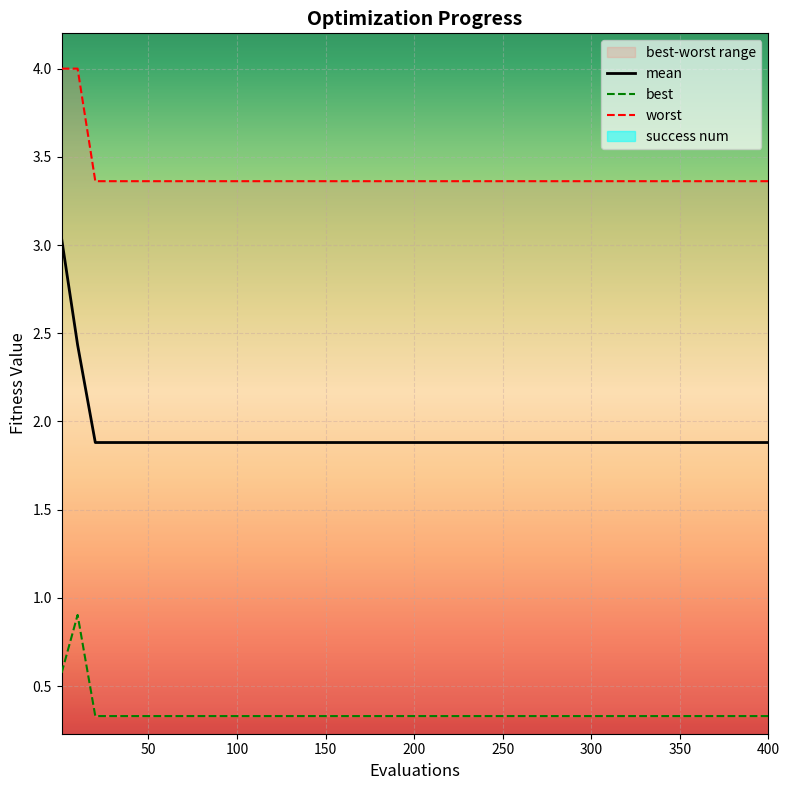

The value of mean at 100 is 3.2. True or false?

False